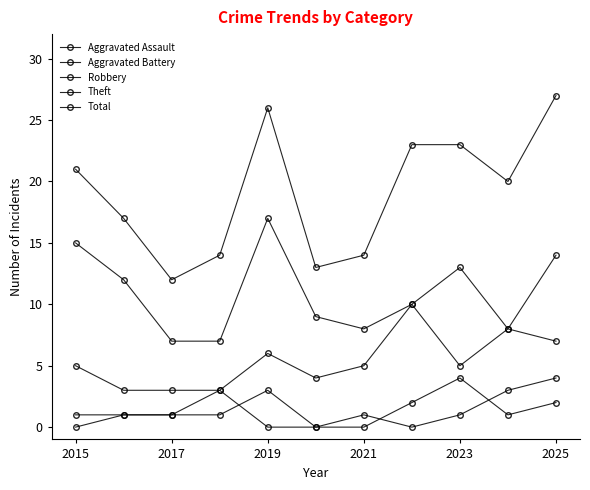

How many lines are shown in the chart?

5